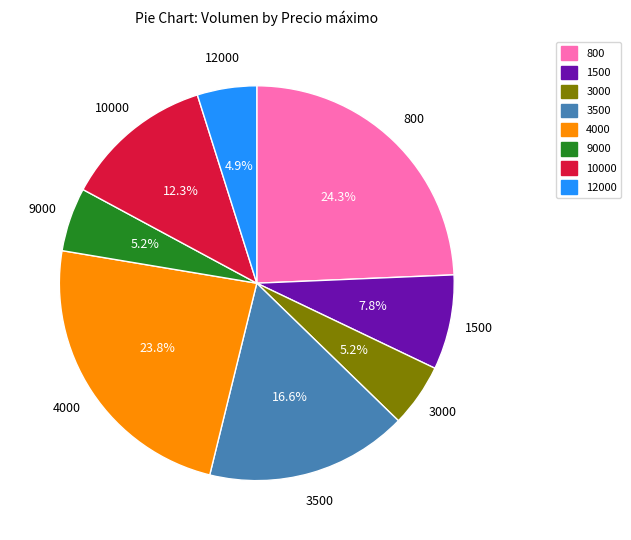

What is the largest slice in the pie chart?

800